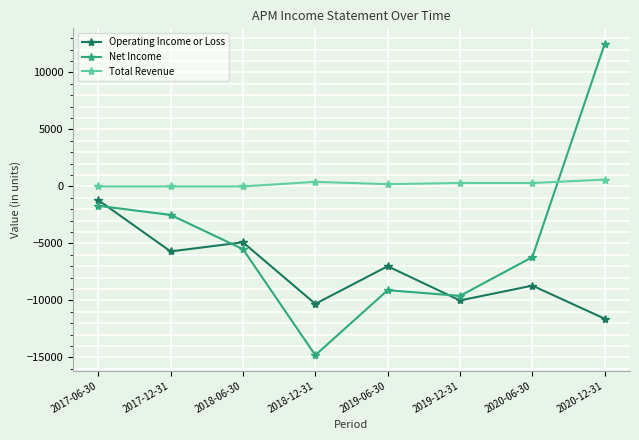

What is the total value across all series at 2020-12-31?

1500